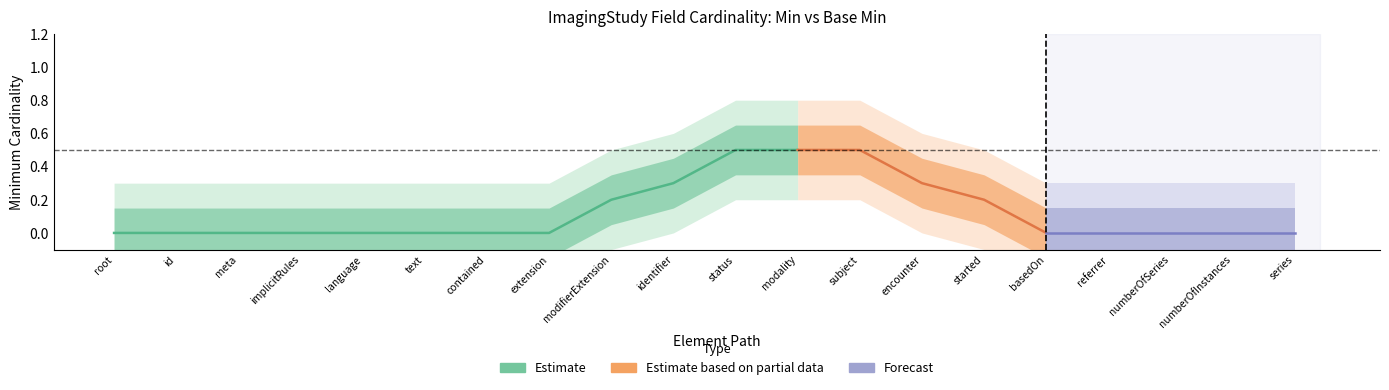

What position from the left is ImagingStudy.subject?

13